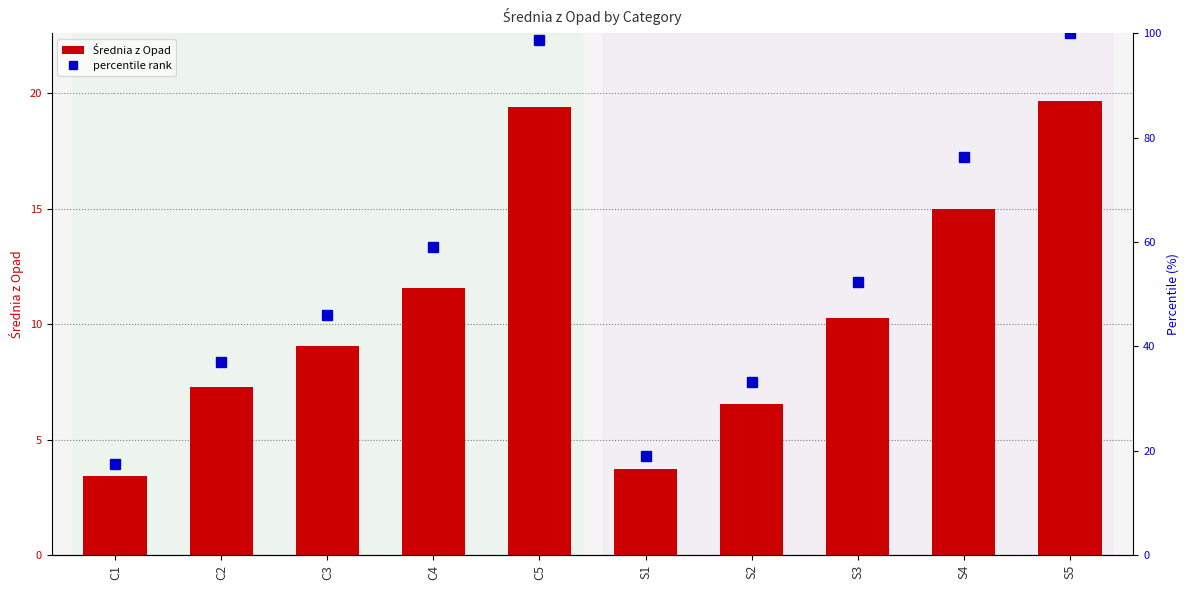

Between S3 and S4, which is larger?

S4